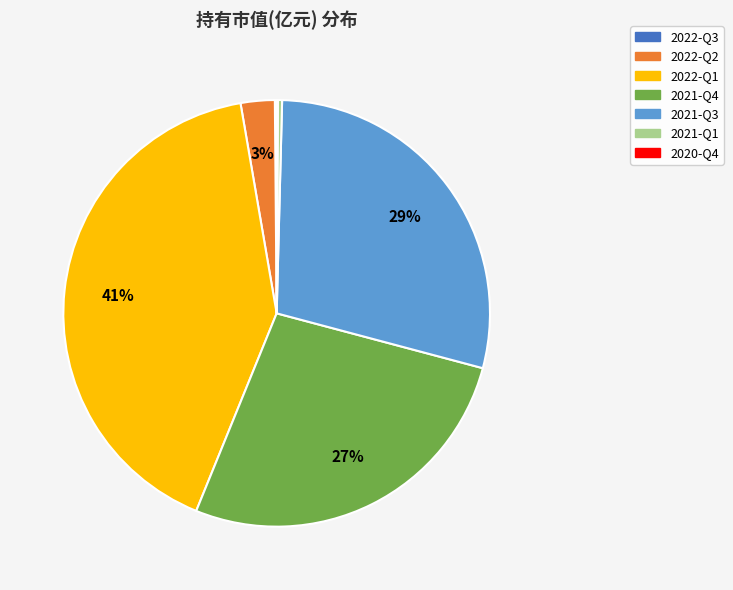

Which slice is the largest?

2022-Q1